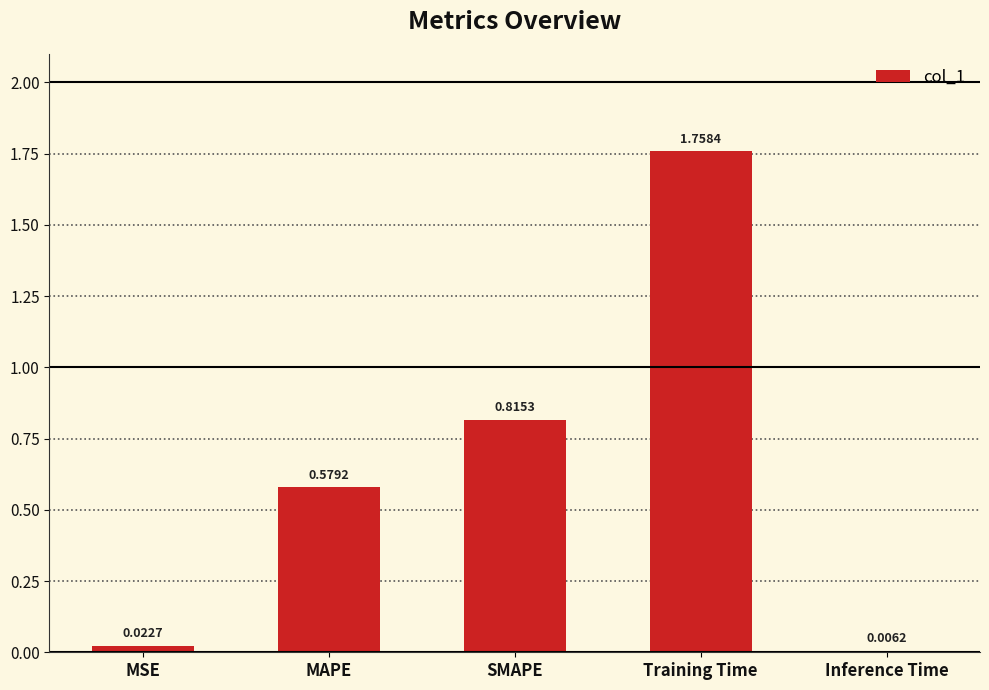

What is the change in value from MSE to SMAPE?

+0.8